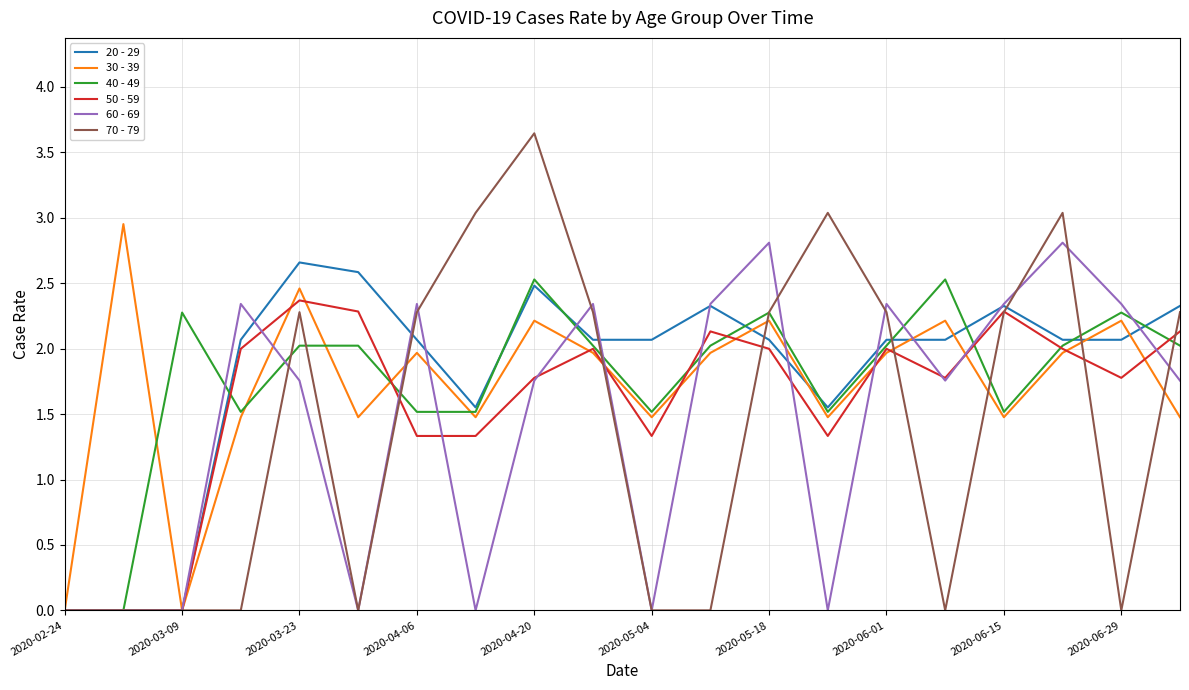

Which series has the widest spread of values?

70 - 79